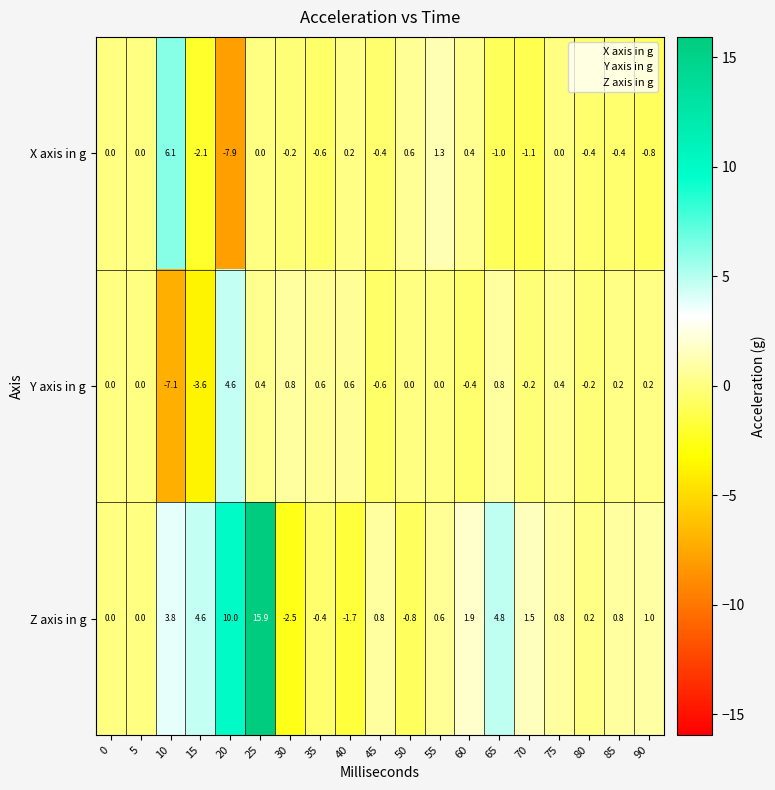

At 55, list the series in order from largest to smallest.

X axis in g, Z axis in g, Y axis in g